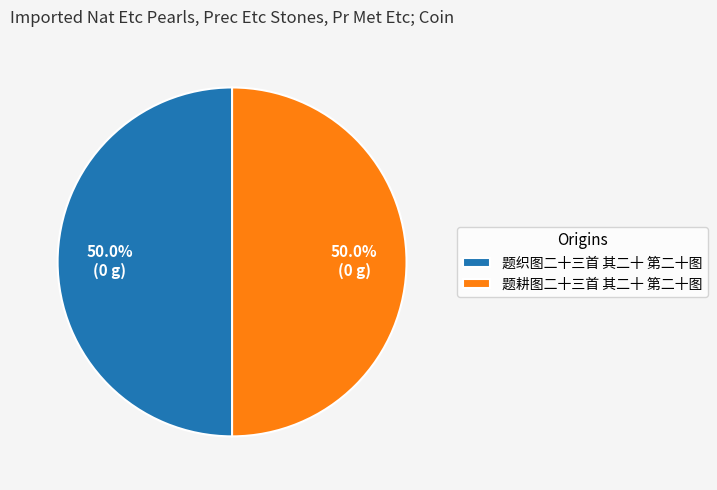

To the nearest percent, what percentage of the pie is 题耕图二十三首 其二十 第二十图?

50%